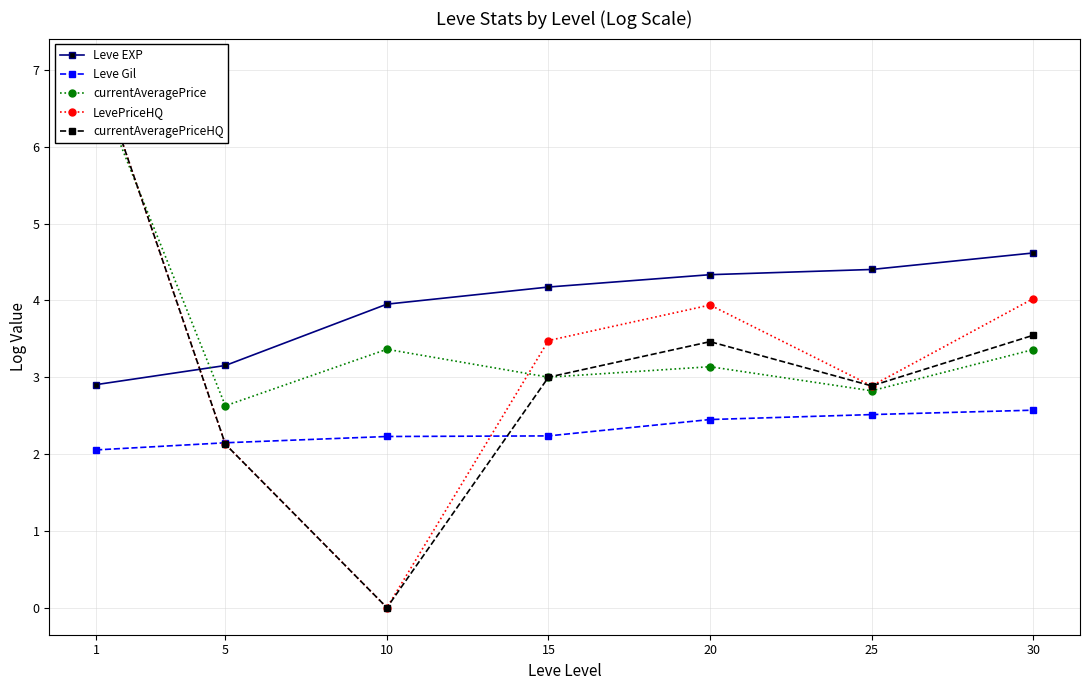

At which category does the chart reach its peak across all series?

1